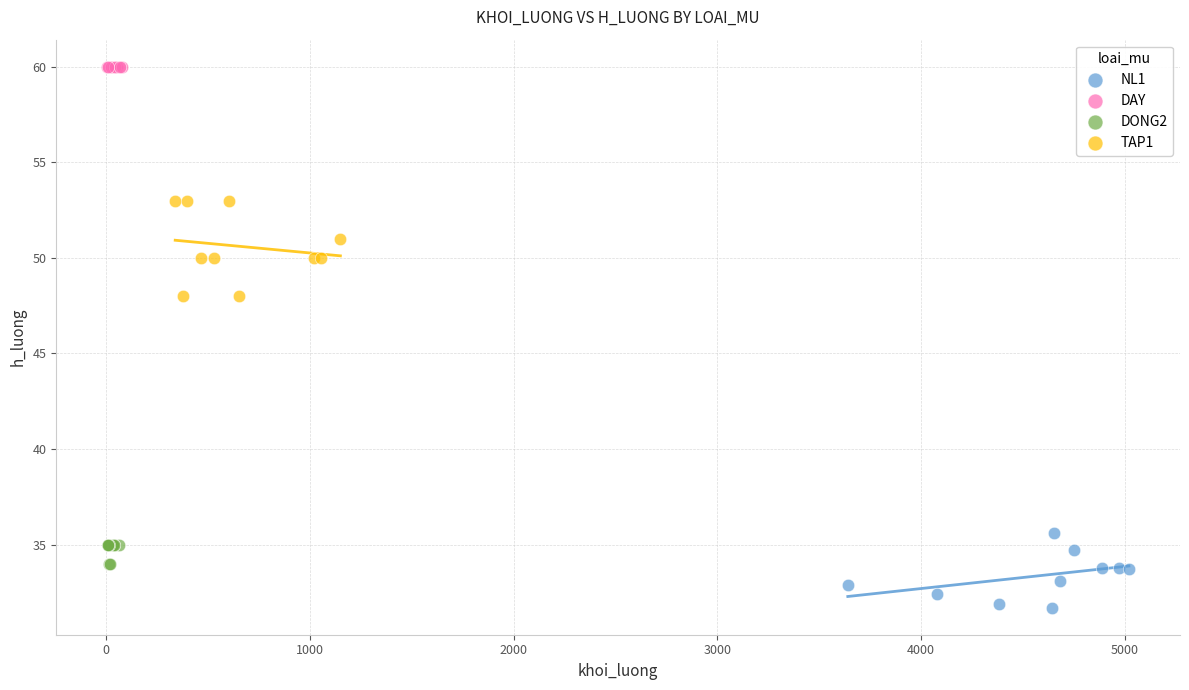

Which series contains the lowest Y value?

NL1